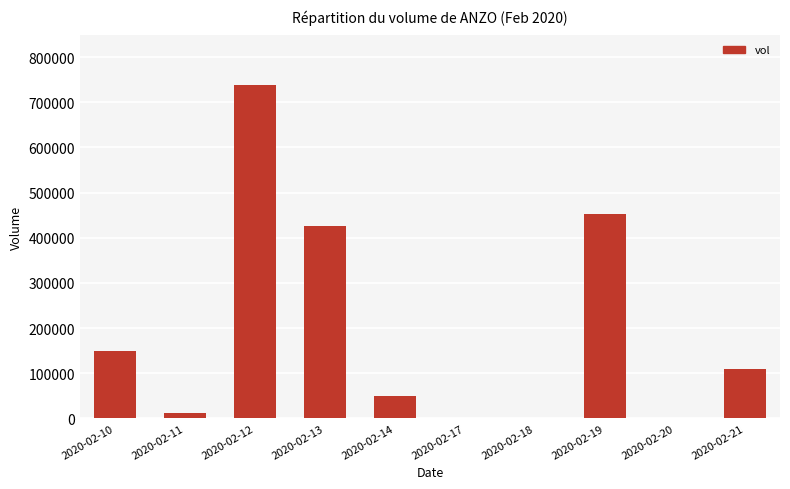

What is the greatest value displayed?

737500